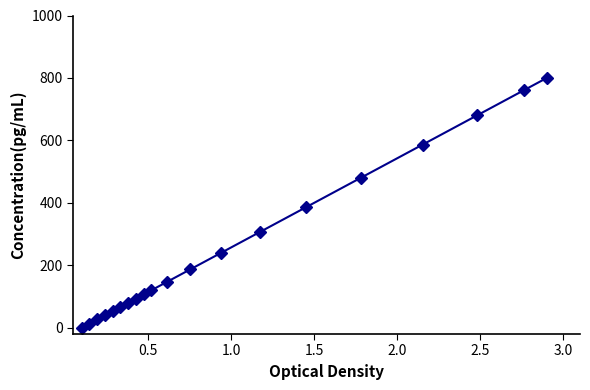

What is the greatest value displayed?

800.0